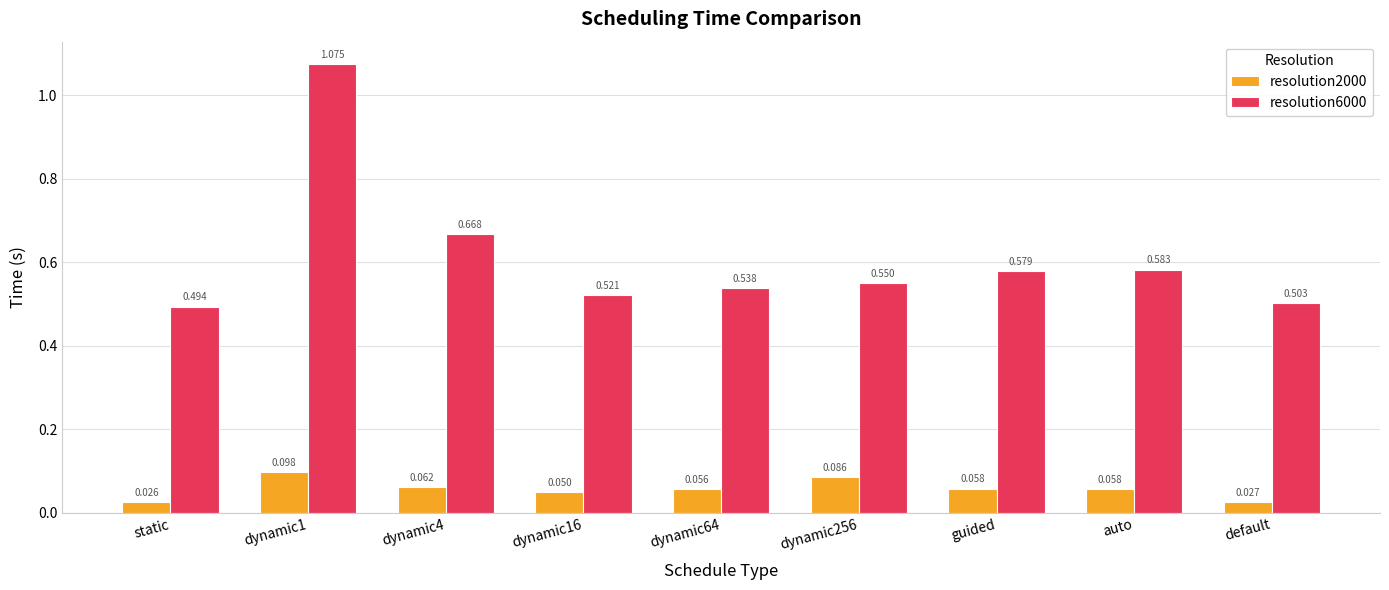

Where is resolution2000 nearest to the value 0?

static